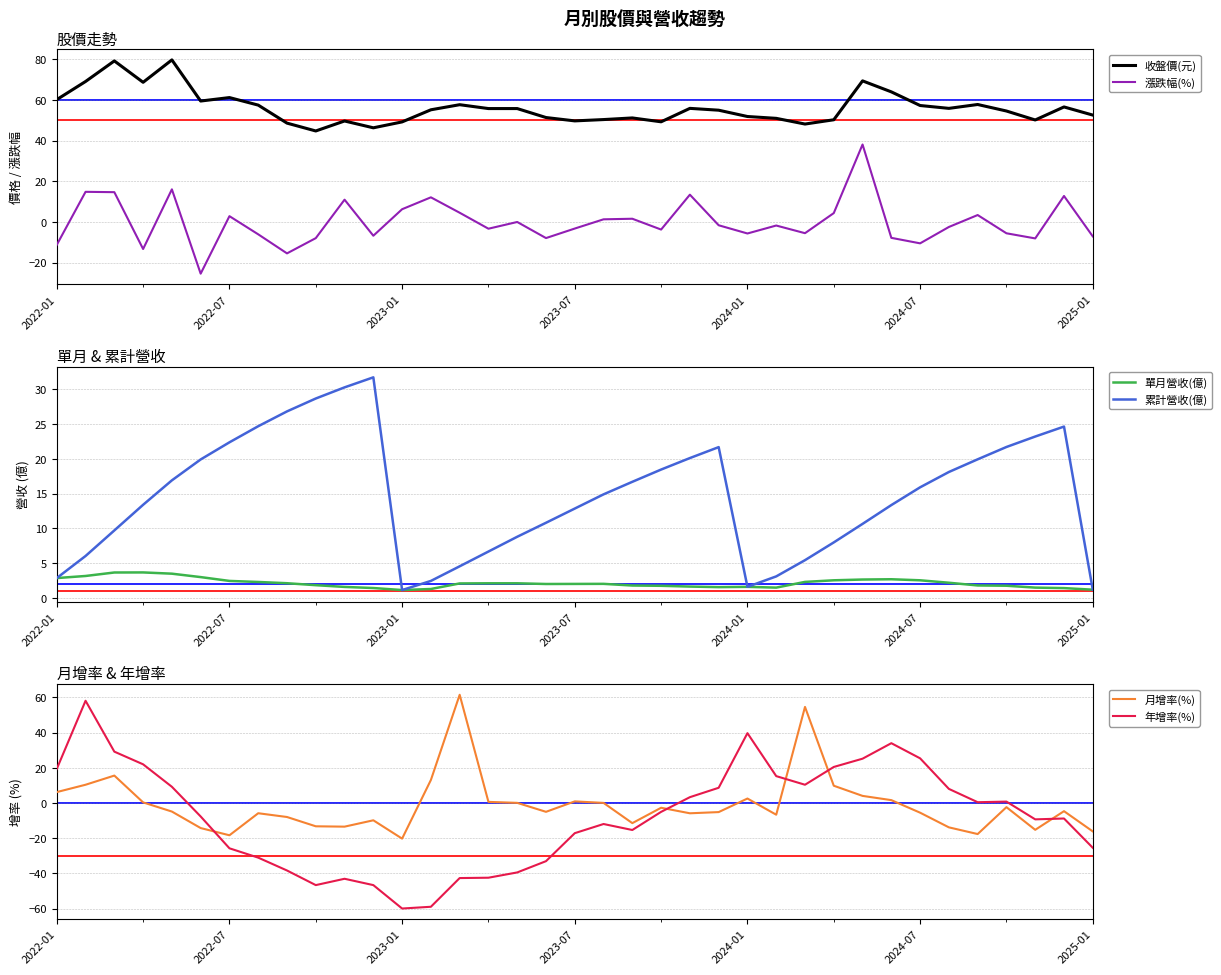

What is the difference between the highest and lowest values at 19?

62.2